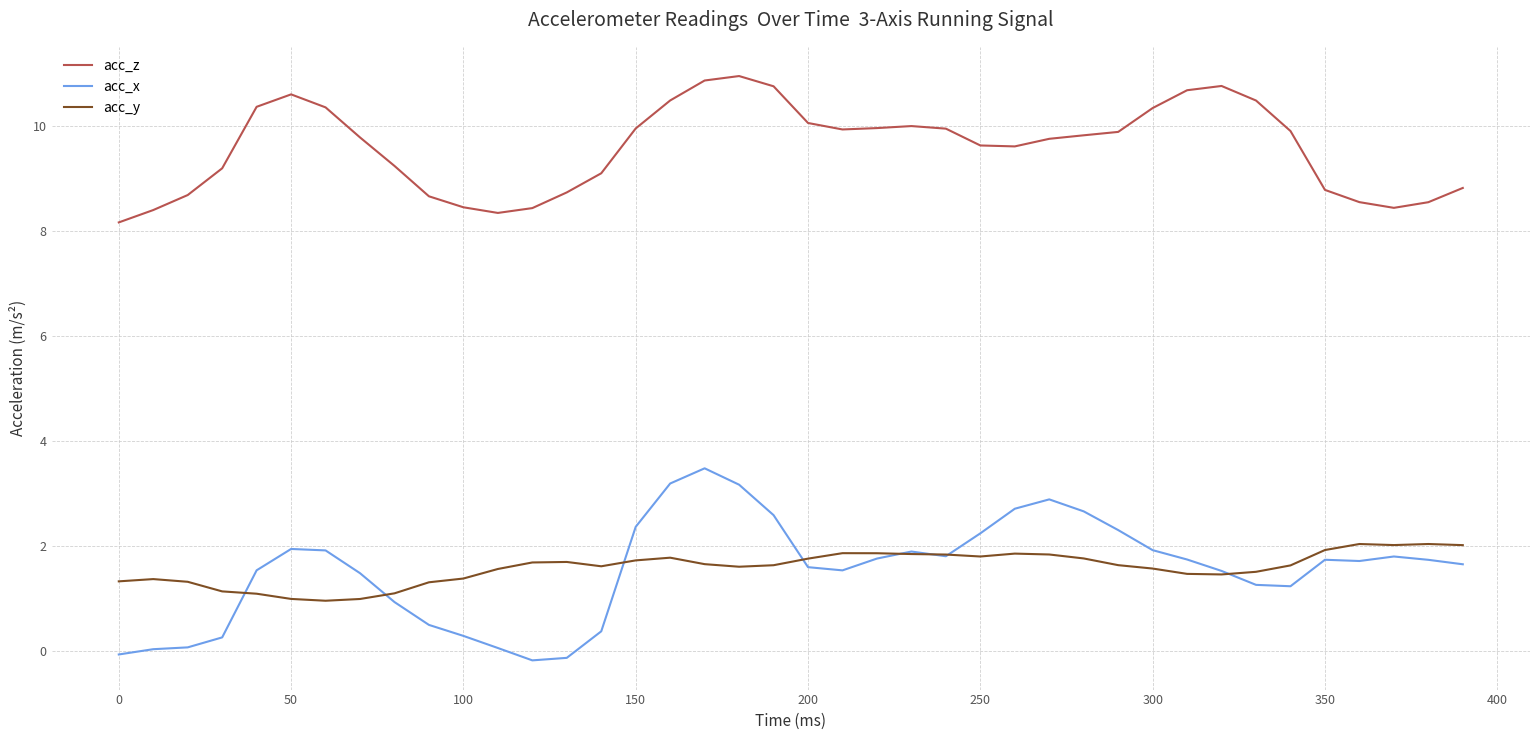

True or false: acc_y and acc_z cross at least once.

False